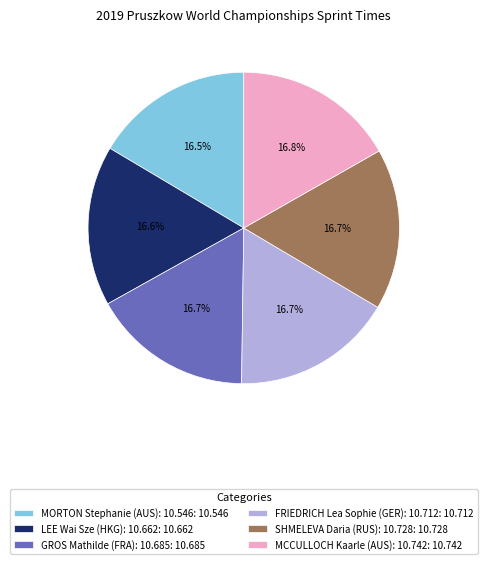

Is it true that GROS Mathilde (FRA): 10.685 is 17% of the pie?

True